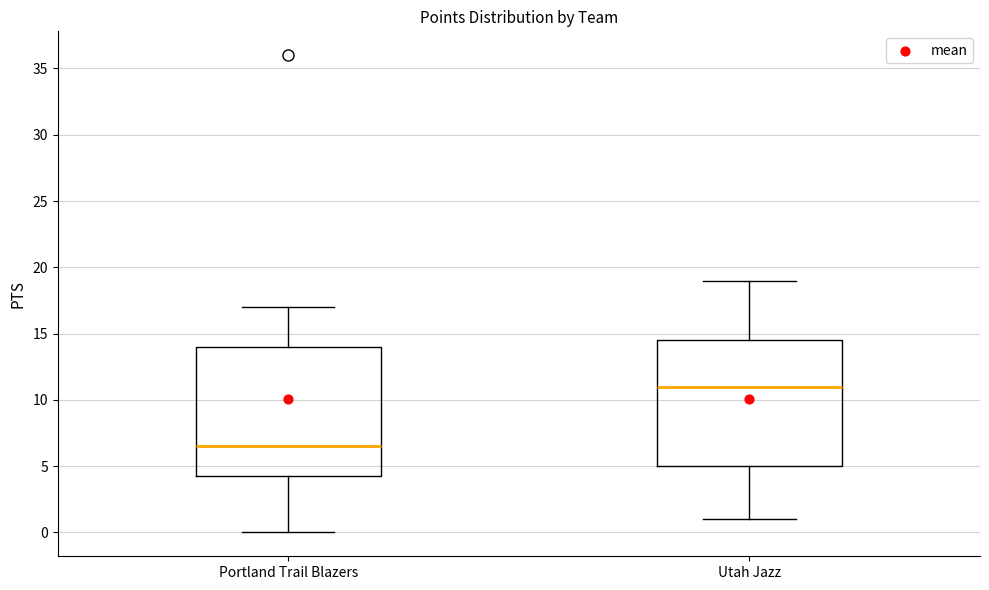

Reading left to right, read every box against the y-axis: the position of its median line, the range the box covers, and the ends of its whiskers. The values are not printed on the chart, so give them approximately, as read against the axis.

Portland Trail Blazers: median 6.5, box 4.5 to 14.0, whiskers 0.0 to 17.0
Utah Jazz: median 11.0, box 5.0 to 14.5, whiskers 1.0 to 19.0